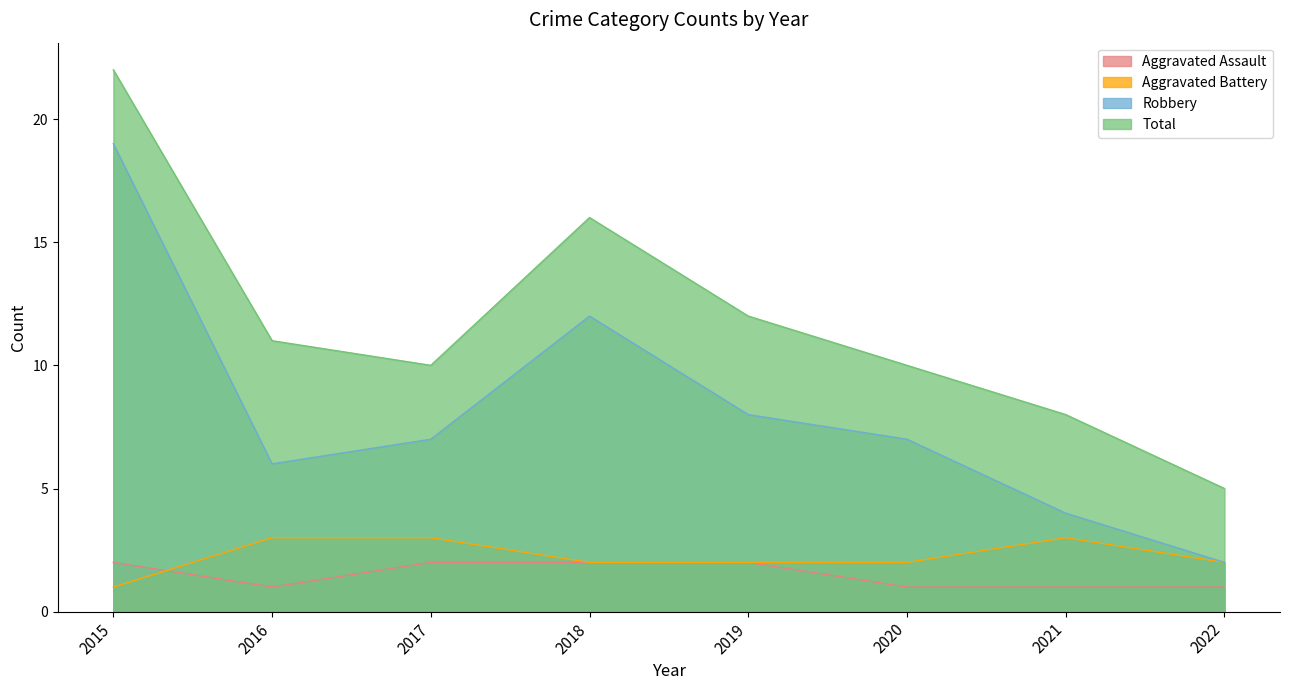

Count the Aggravated Battery values in the range 2 to 3.

7